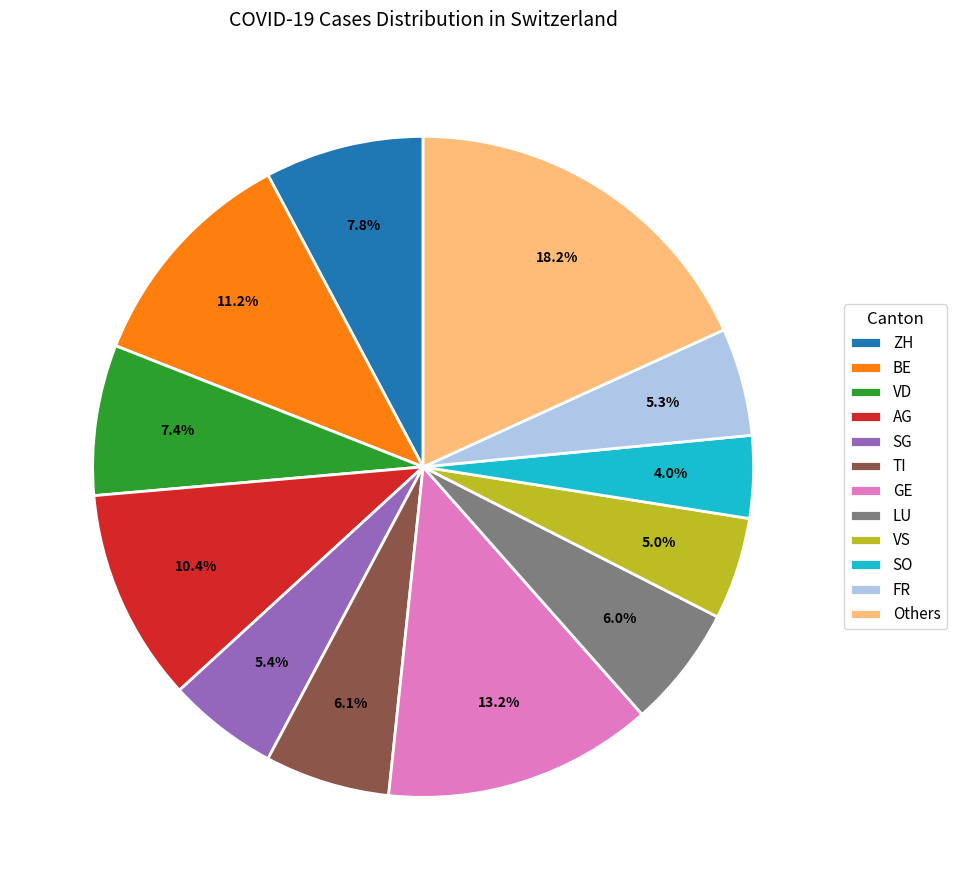

What is the total percentage of SG and VS?

10.4%